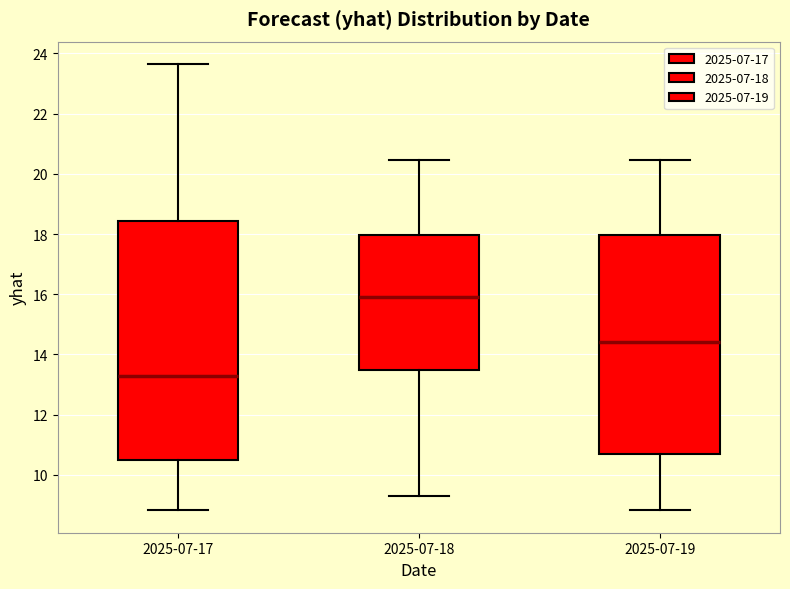

Where does the median line of the box for 2025-07-19 sit on the y-axis? The values are not printed on the chart, so give them approximately, as read against the axis.

14.4